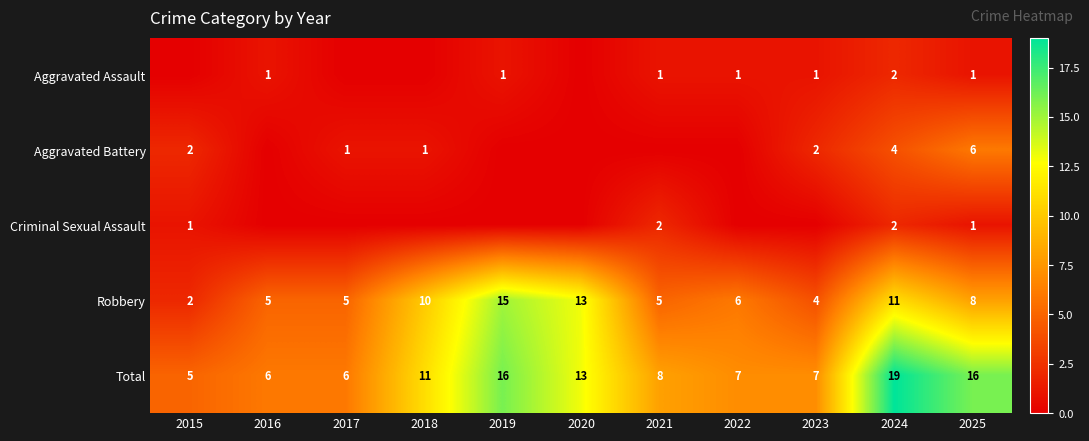

What is the sum of all Total values?

114